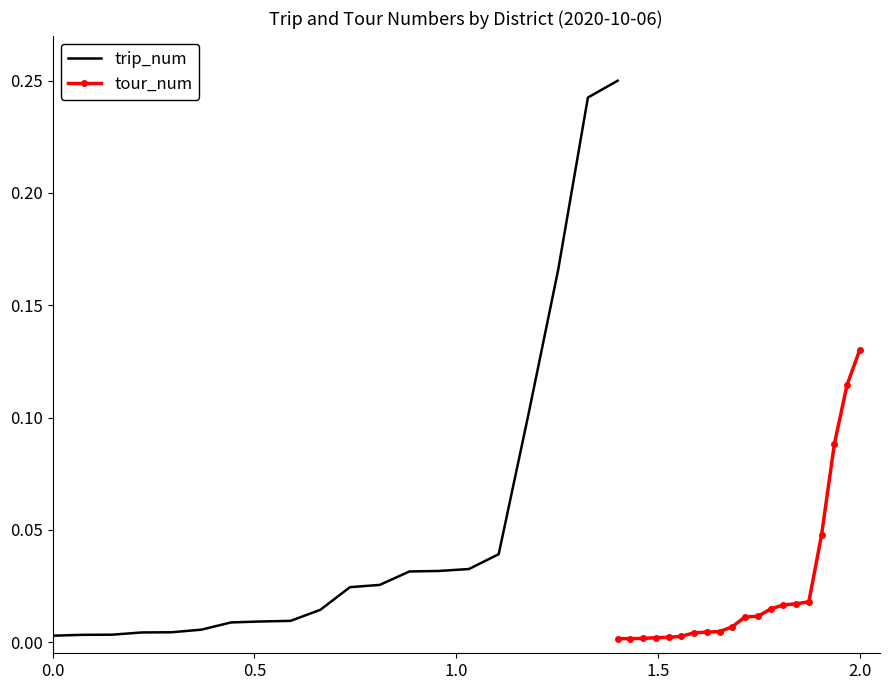

Which has a higher value, 0.5 or 1.0?

1.0